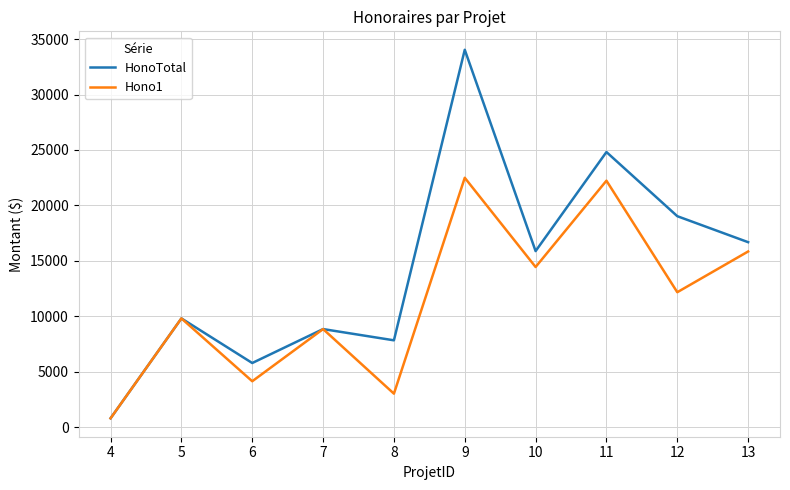

Where does the HonoTotal series first go above 15872?

9